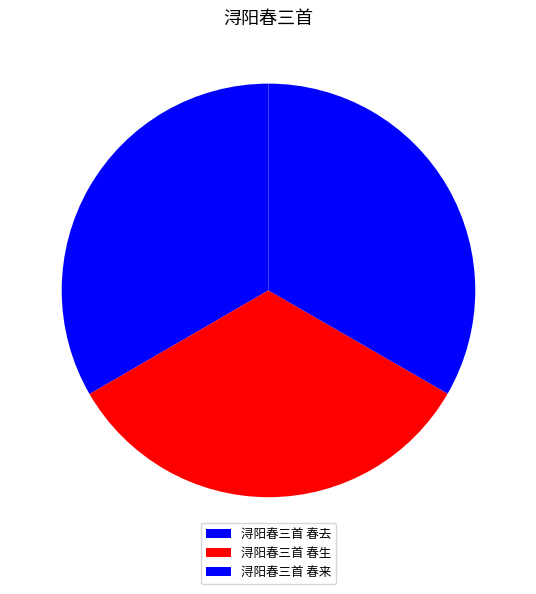

Count the number of slices in the pie.

3